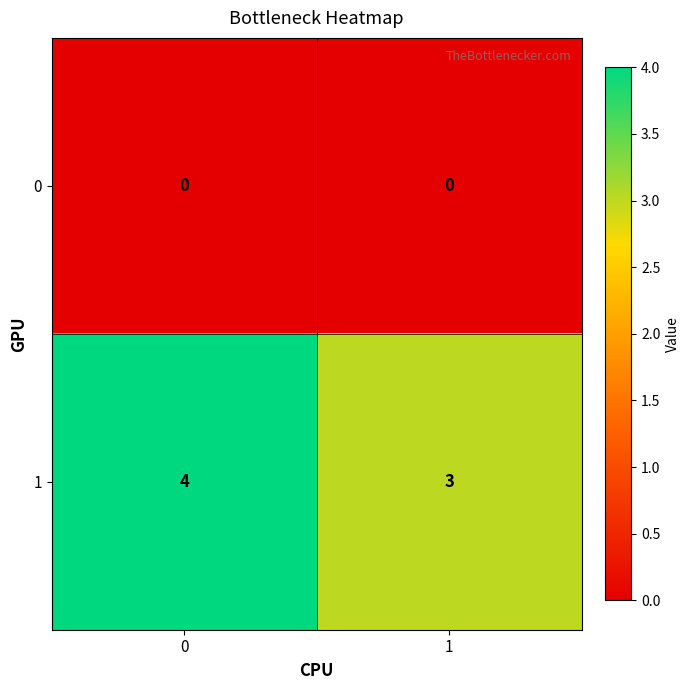

Is it true that 0 equals 0 at 0?

True